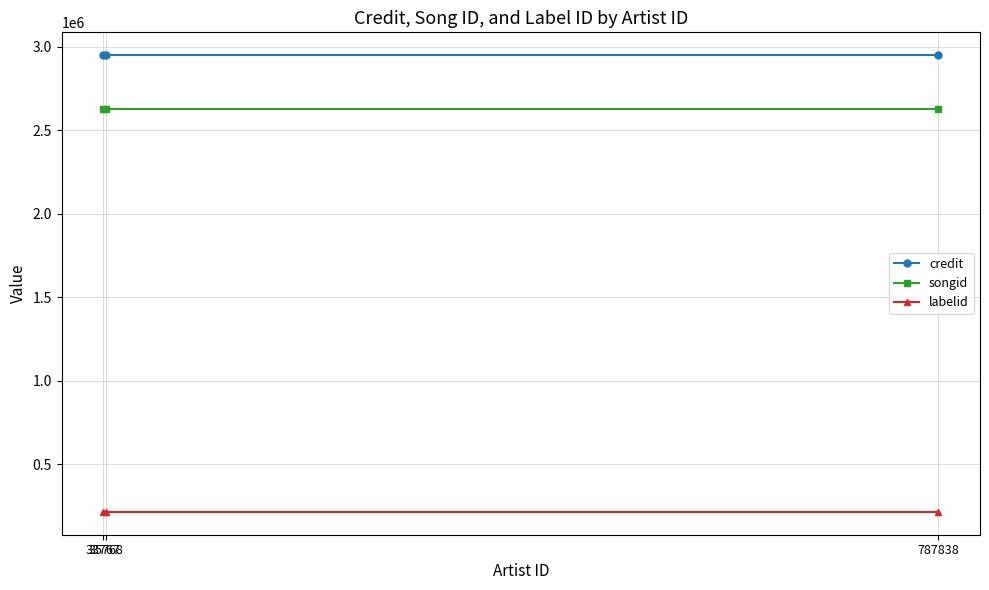

Reading left to right, what are all the values shown in this chart?

credit: 2948647	2948647	2948647
songid: 2628354	2628354	2628354
labelid: 213925	213925	213925